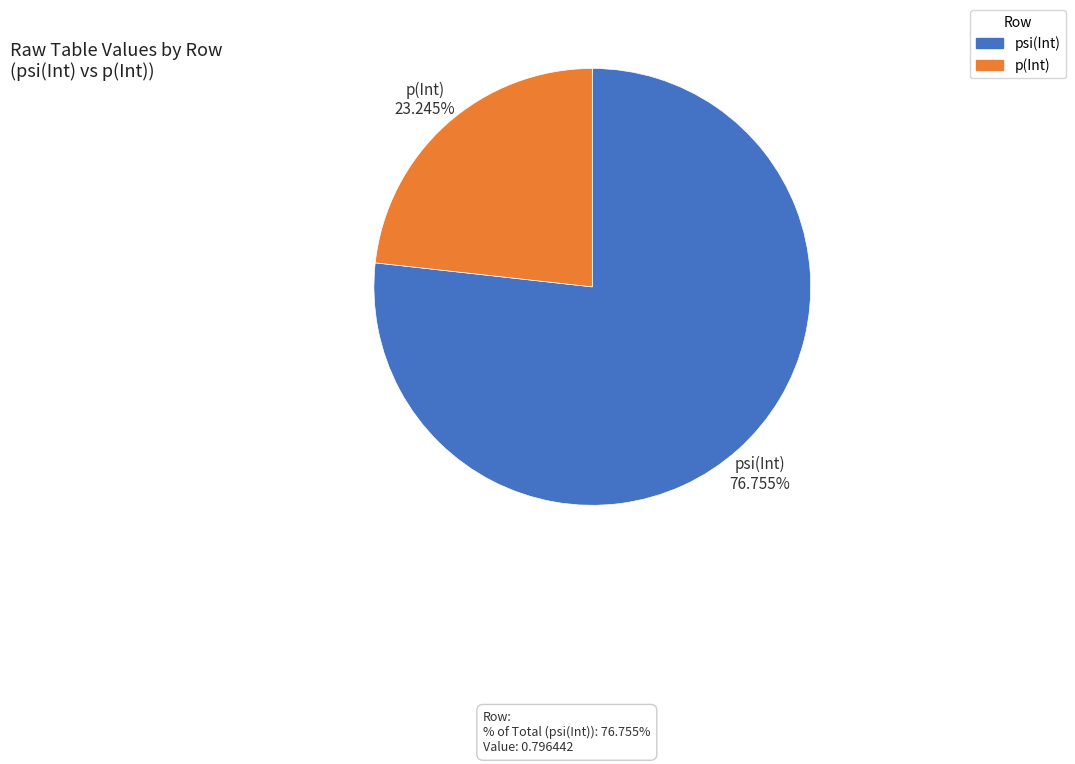

What is the ratio of the value at p(Int) to the value at psi(Int)?

0.3